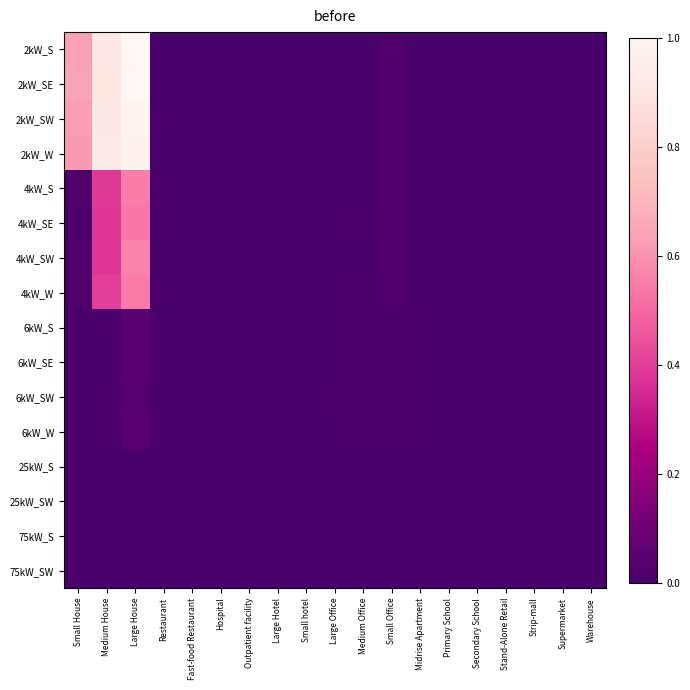

List the series in order of their peak value, lowest first.

25kW_S, 25kW_SW, 75kW_S, 75kW_SW, 6kW_SW, 6kW_SE, 6kW_S, 6kW_W, 4kW_SE, 4kW_W, 4kW_S, 4kW_SW, 2kW_W, 2kW_SW, 2kW_S, 2kW_SE